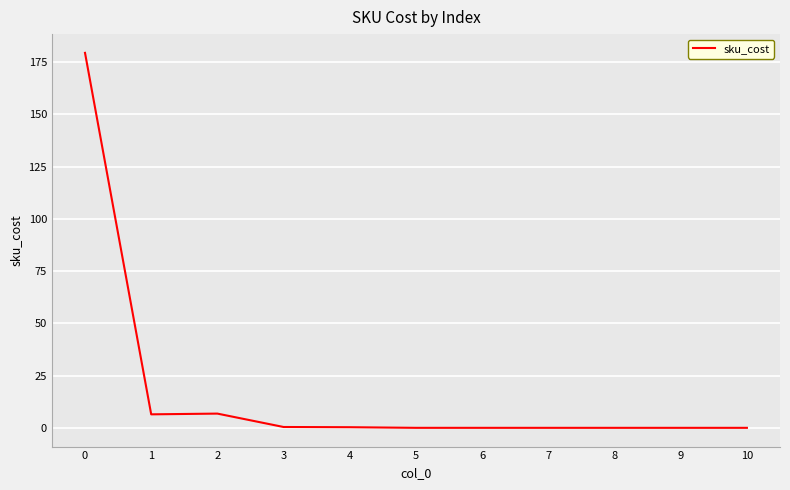

What is the difference between the second highest and minimum values?

6.8